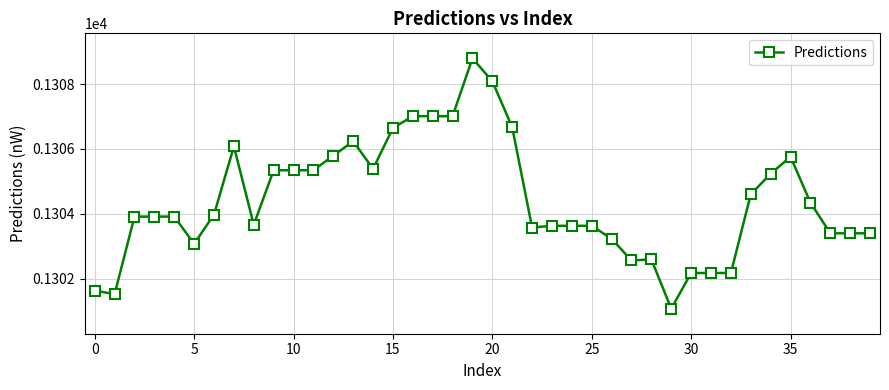

What is the value of the 26th point from the left?

1303.6